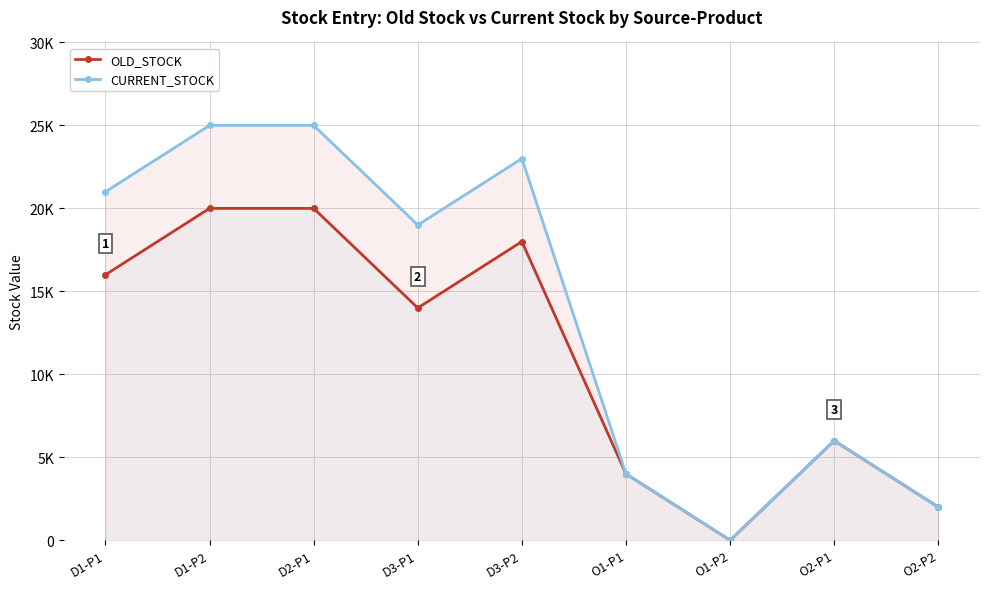

At which label is OLD_STOCK closest to 10000?

D3-P1